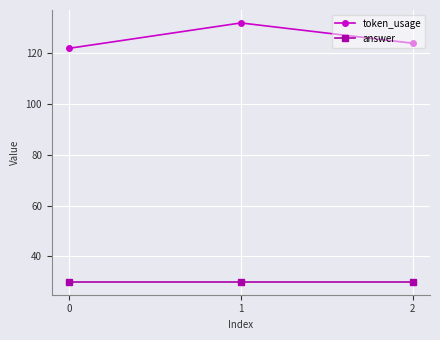

Which series changed the most between 1 and 2?

token_usage